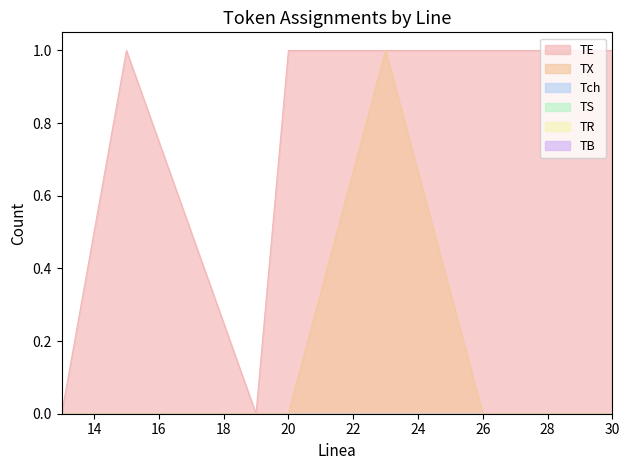

What position from the right is 28.0?

2